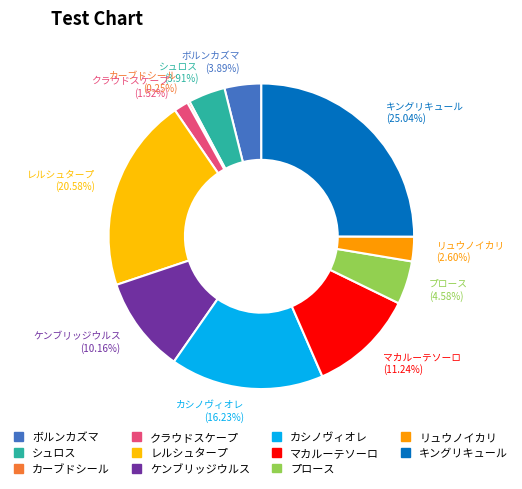

The マカルーテソーロ slice represents 11% of the pie. True or false?

True